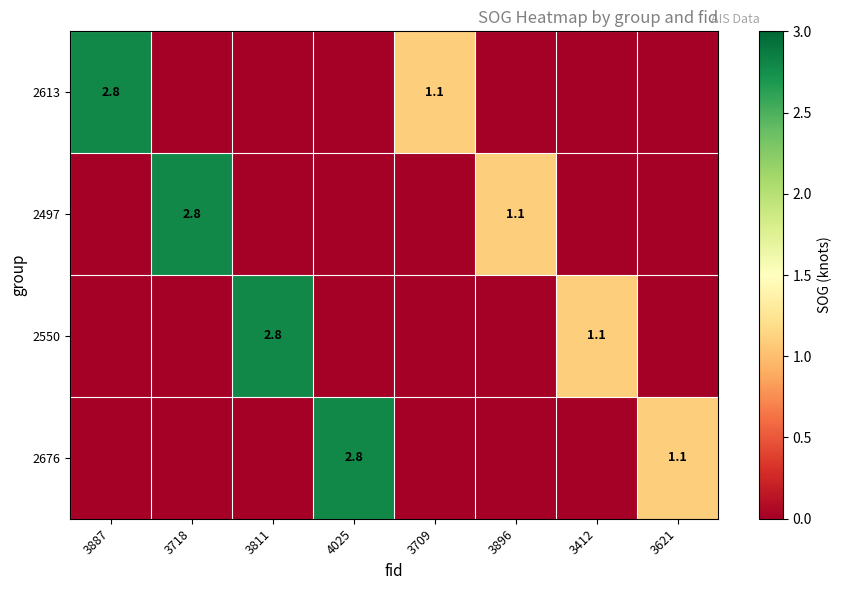

What is the total value across all series at 3709?

1.1